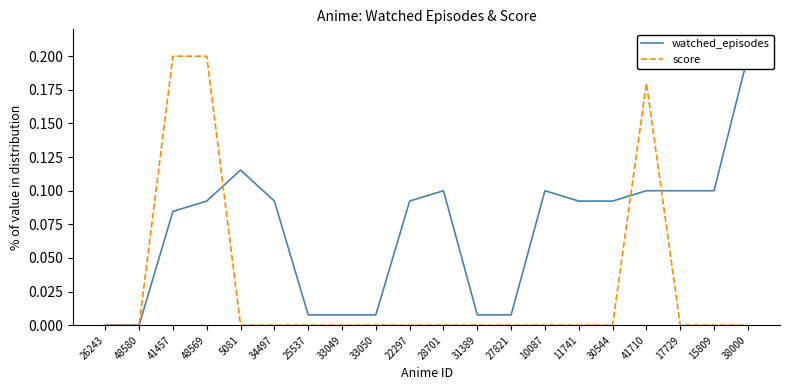

True or false: watched_episodes and score cross at least once.

True